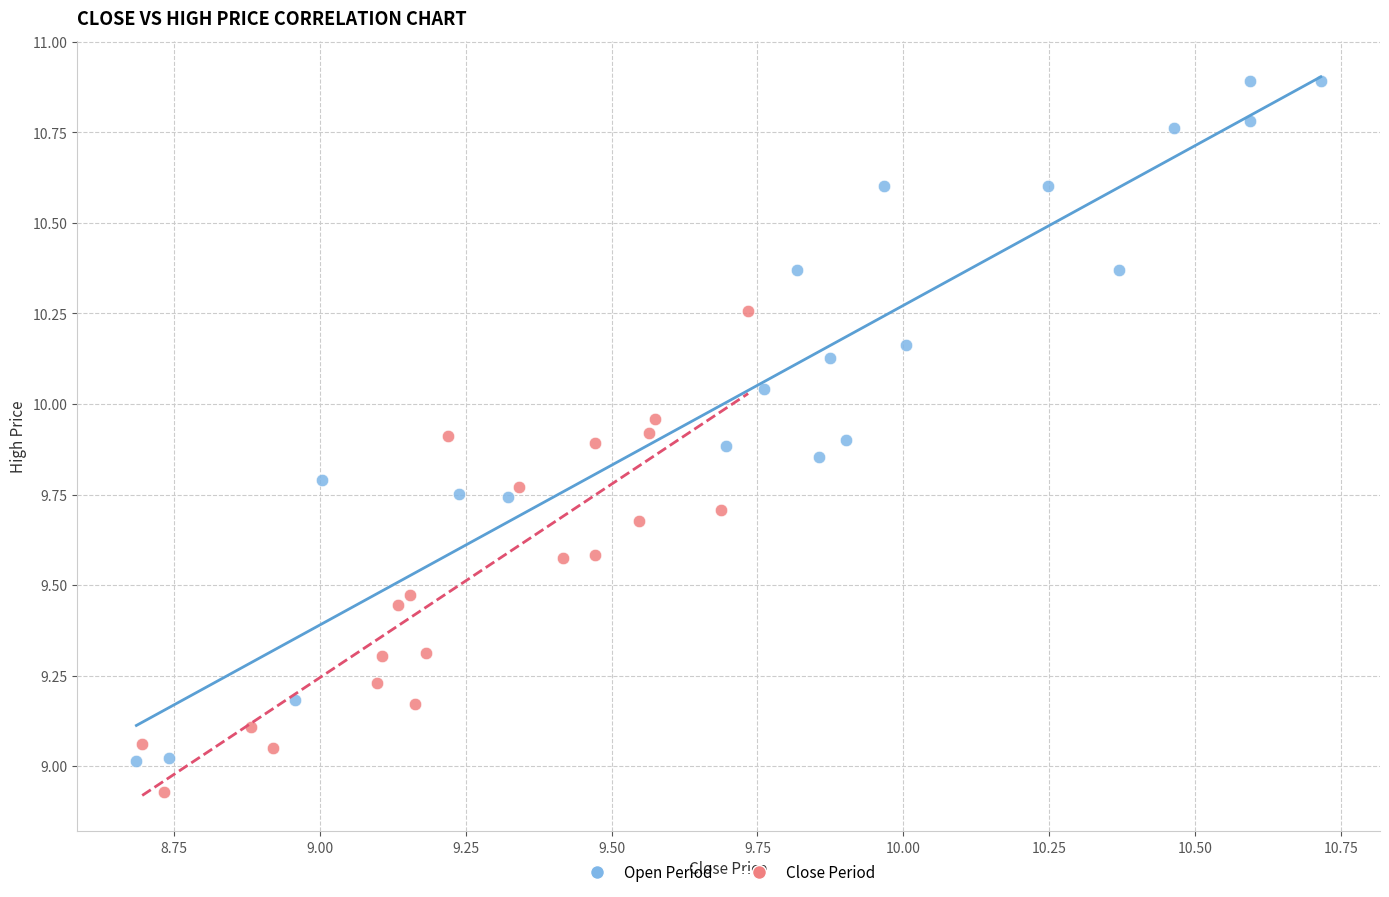

Which series has the largest Y range (max minus min)?

Open Period